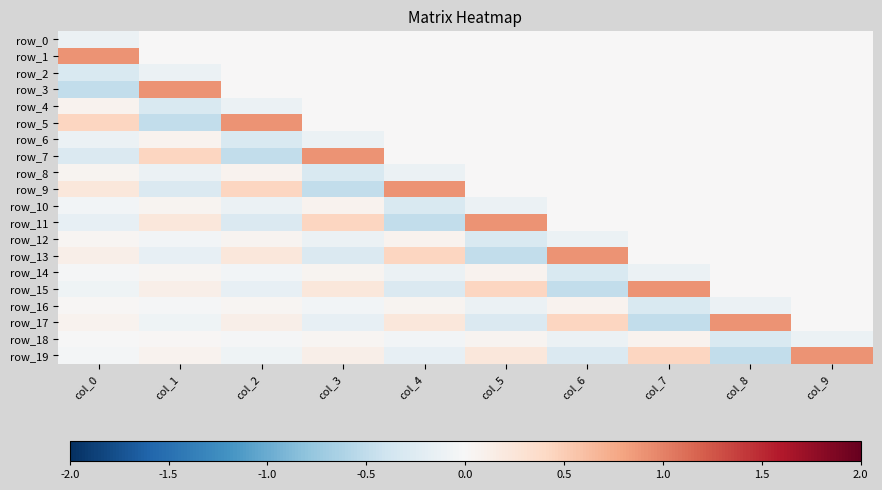

What is the difference between the second highest and minimum values in the row_16 series?

0.4